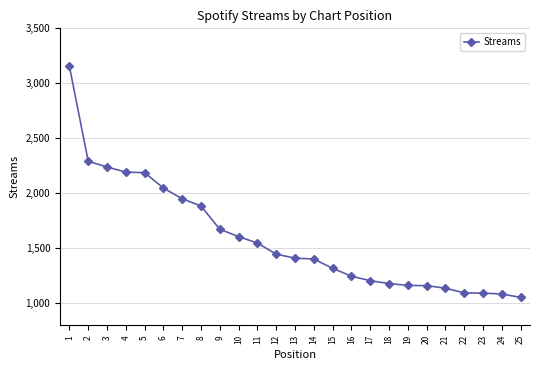

Read the value at 6.

2048